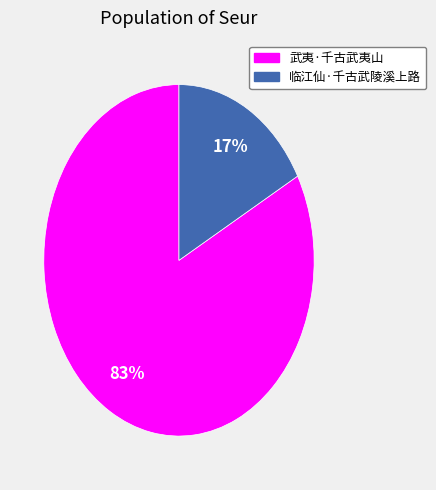

Does 武夷·千古武夷山 represent more than half of the total?

Yes